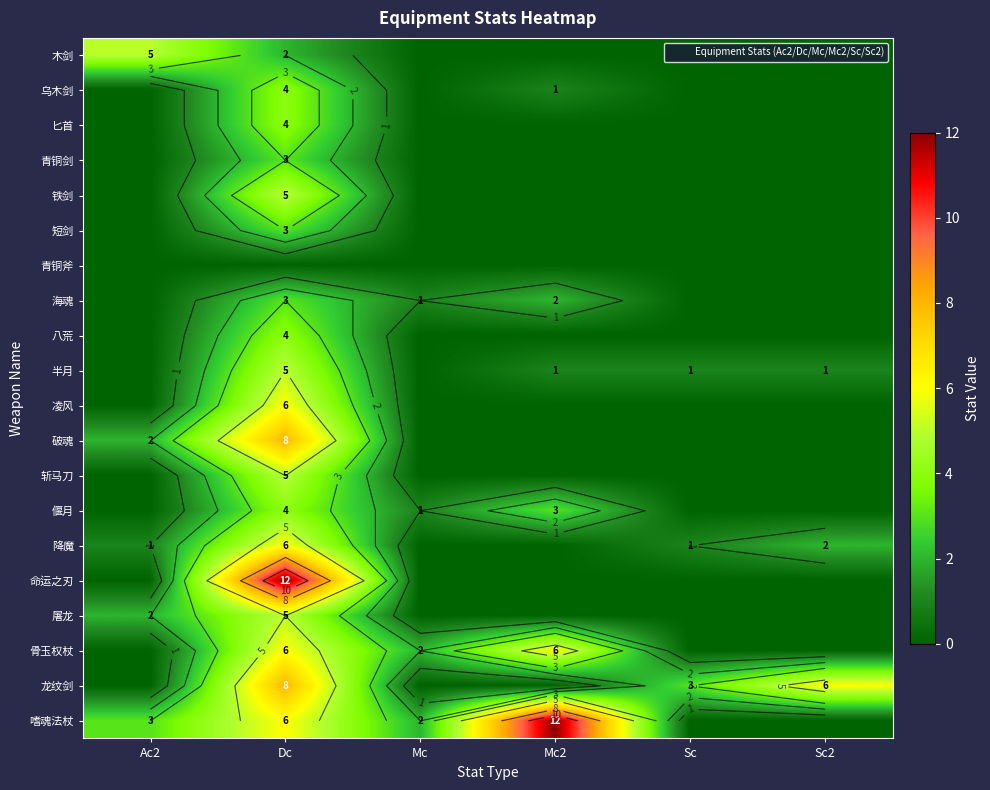

List the labels in order of 嗜魂法杖 value, largest first.

Mc2, Dc, Ac2, Mc, Sc, Sc2